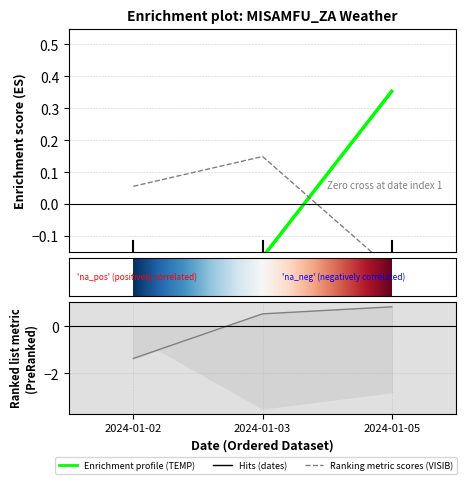

Is it true that VISIB equals -2.2 at 2024-01-02?

False